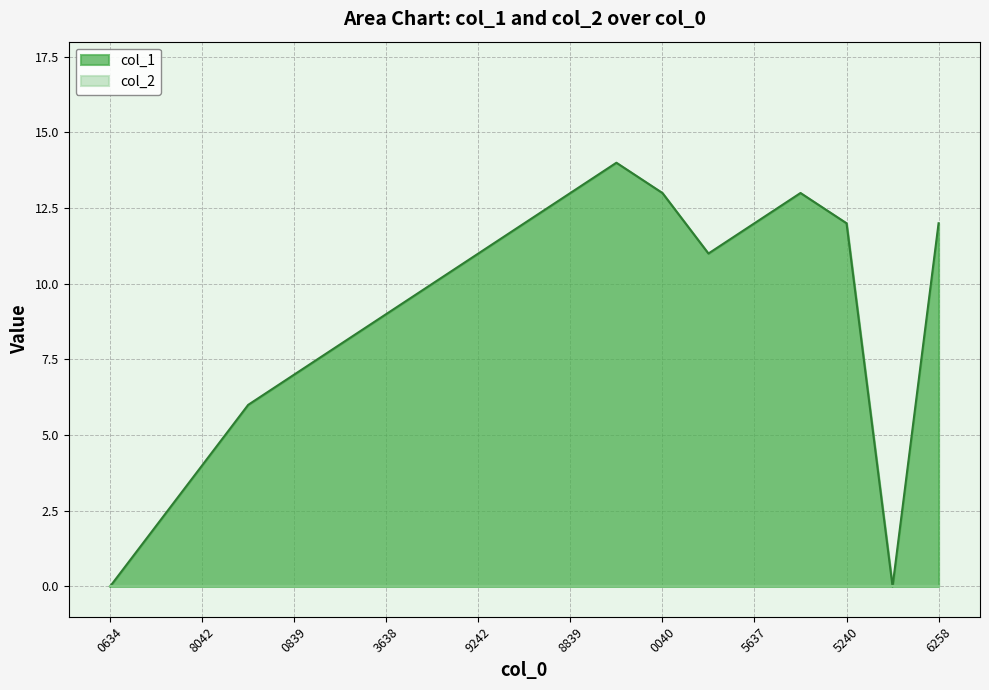

What is the average value?

9